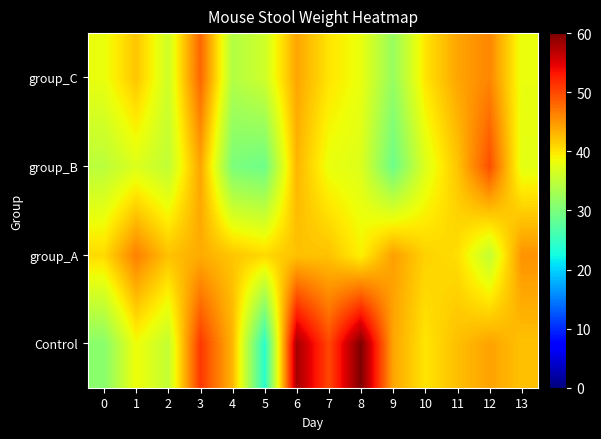

Count the number of categories in the chart.

14